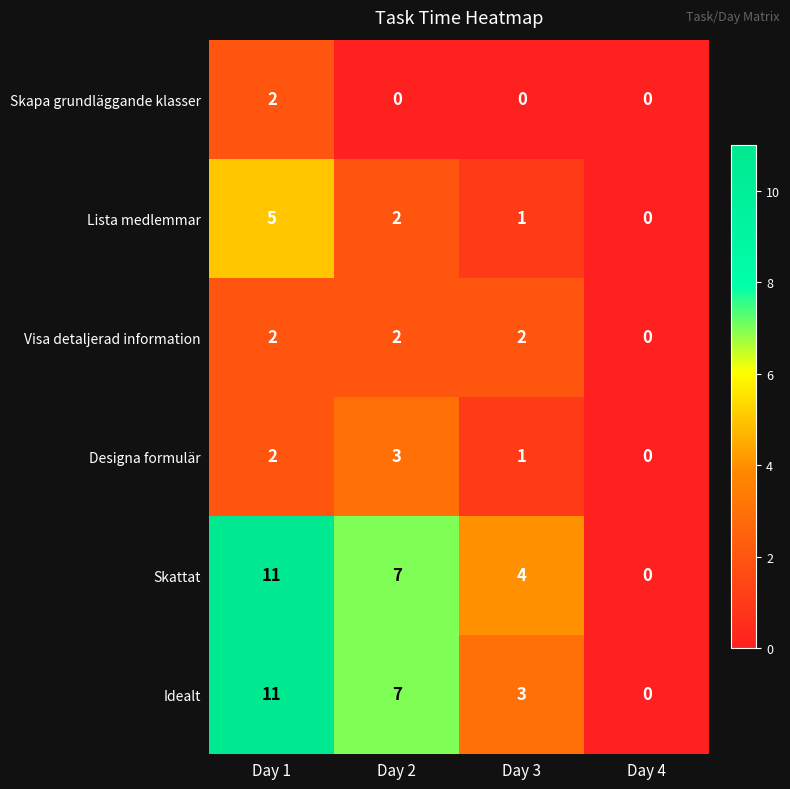

Rank the categories by Lista medlemmar value from highest to lowest.

Day 1, Day 2, Day 3, Day 4